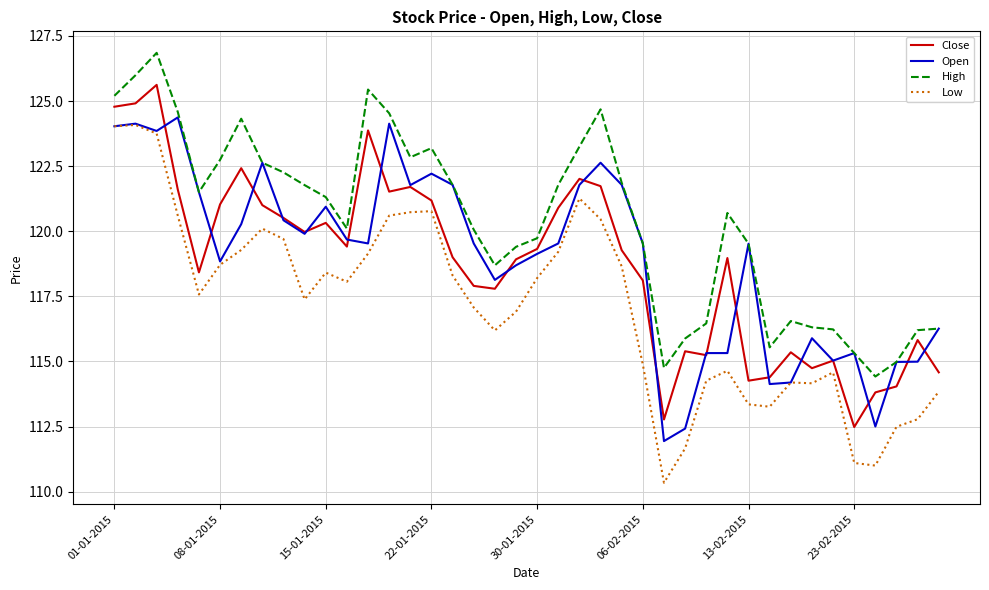

Which series has the largest range (max minus min)?

Low